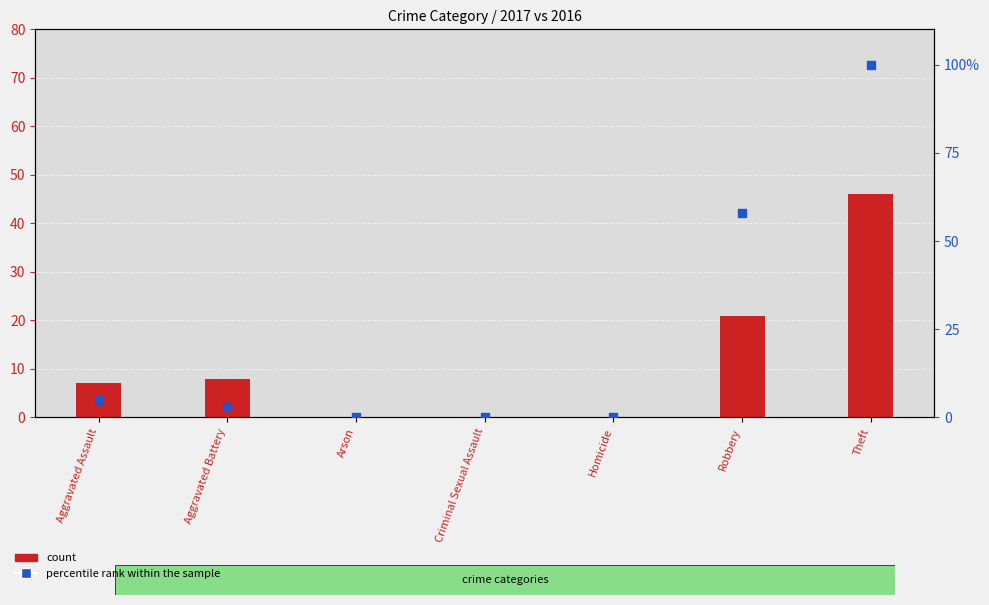

Which series has the largest total across all categories?

percentile rank within the sample